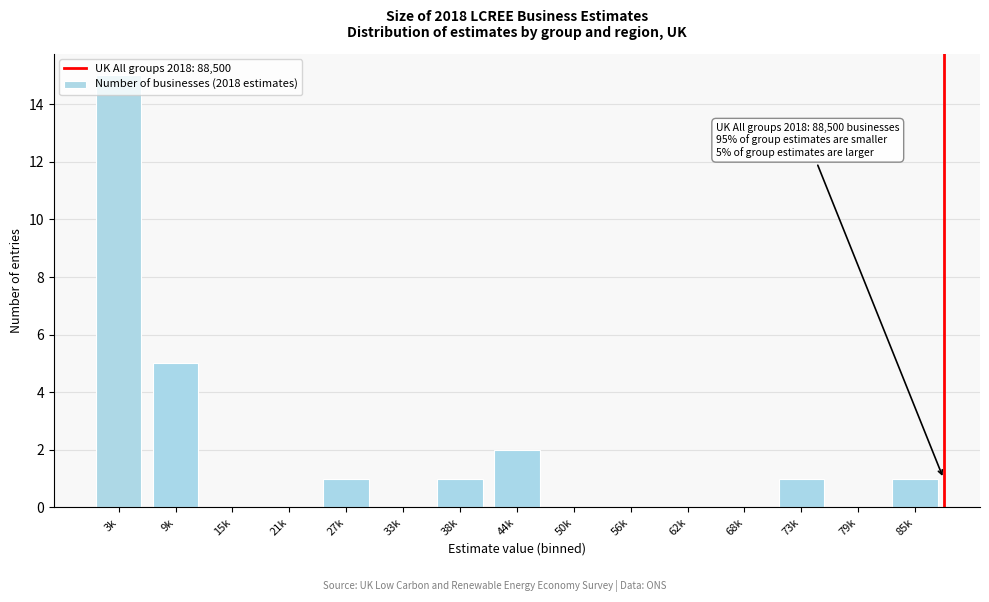

Between 21k and 27k, which is larger?

27k